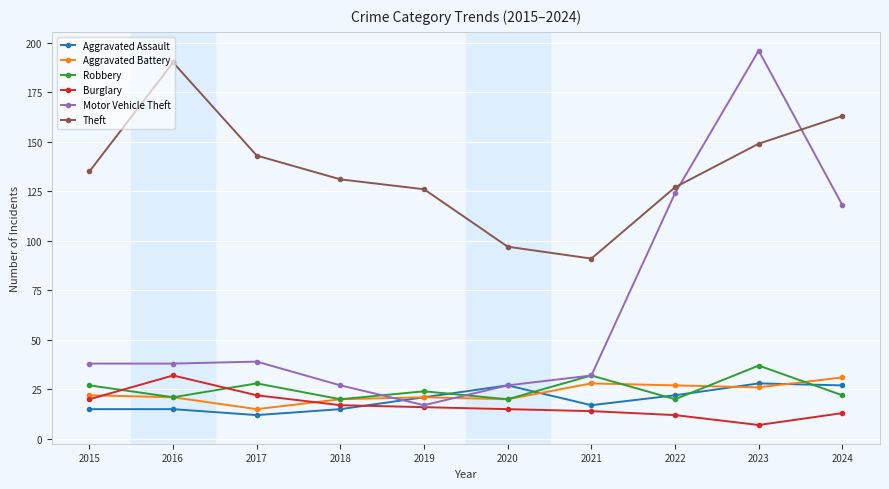

What are all the series names shown in the legend?

Aggravated Assault, Aggravated Battery, Robbery, Burglary, Motor Vehicle Theft, Theft